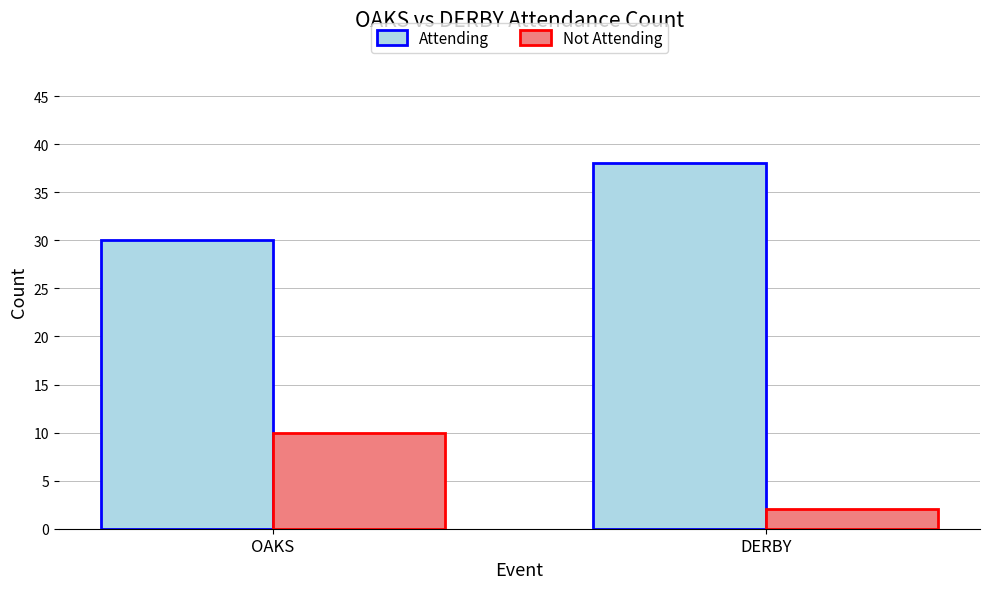

What are all the series names shown in the legend?

Attending, Not Attending